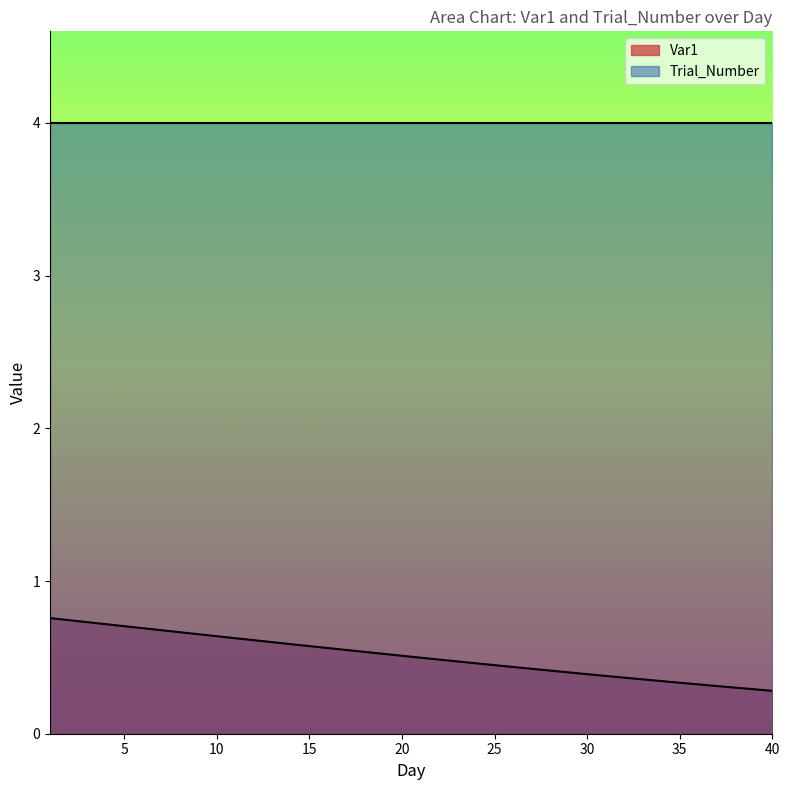

Which label corresponds to the largest value in the chart?

1